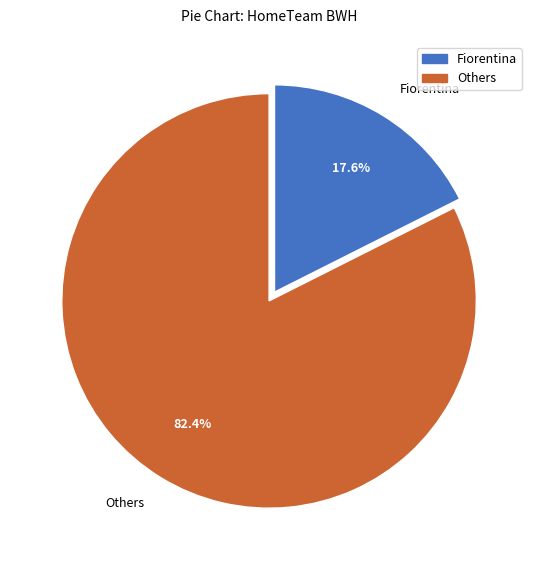

Rank the categories by value from lowest to highest.

Fiorentina, Others